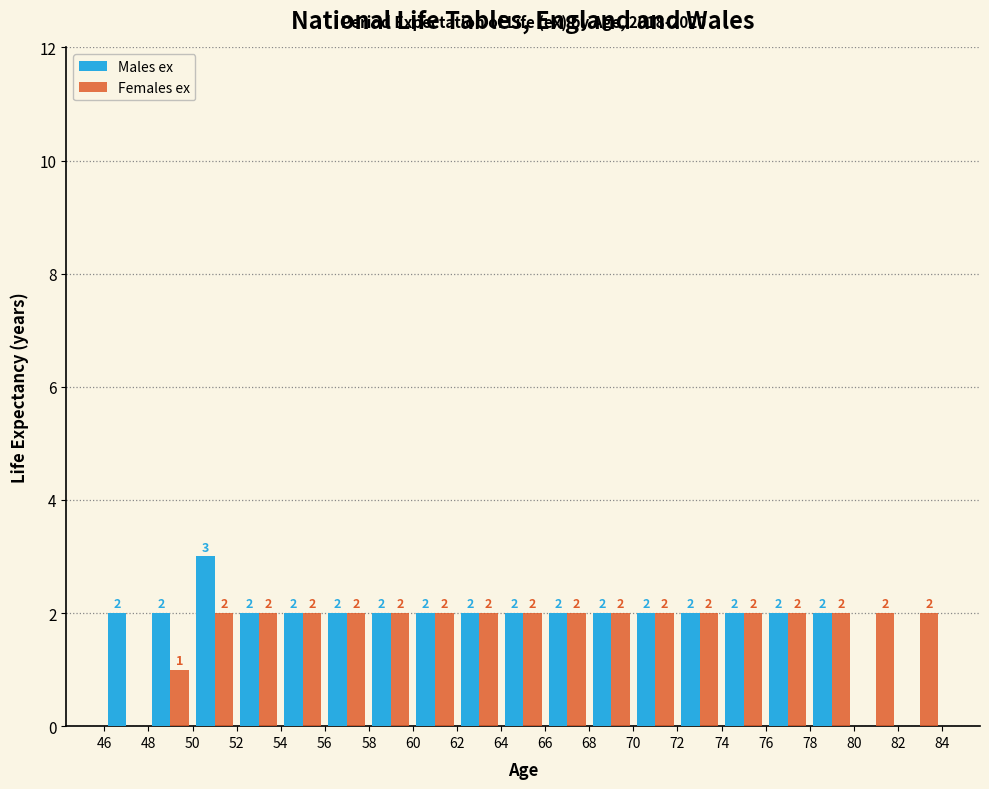

In the Males ex series, which range on the x-axis has the tallest bar?

50 to 52